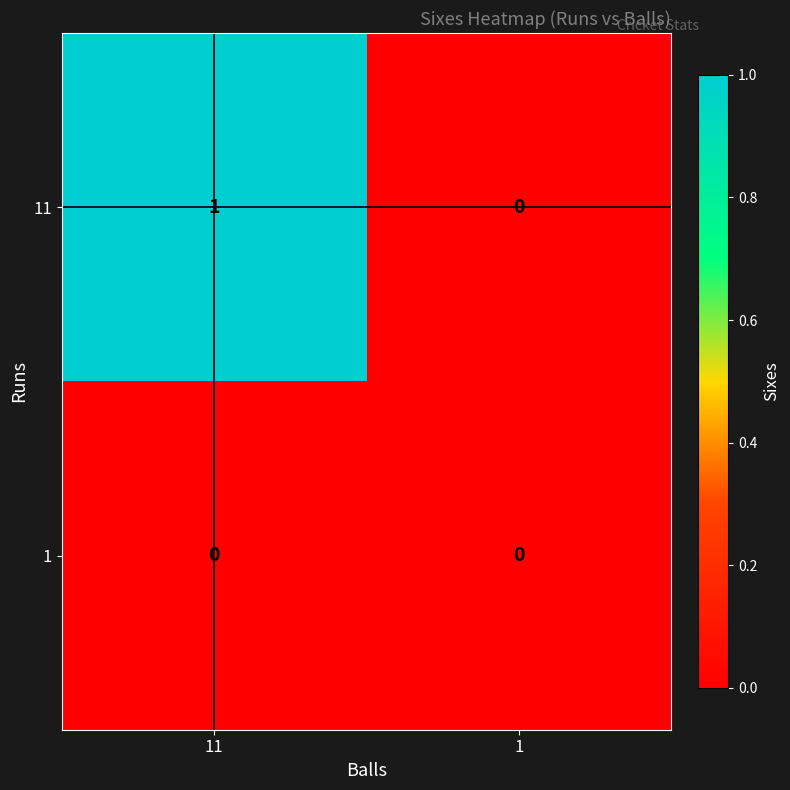

True or false: 11 has a value of 1 at 1.

False